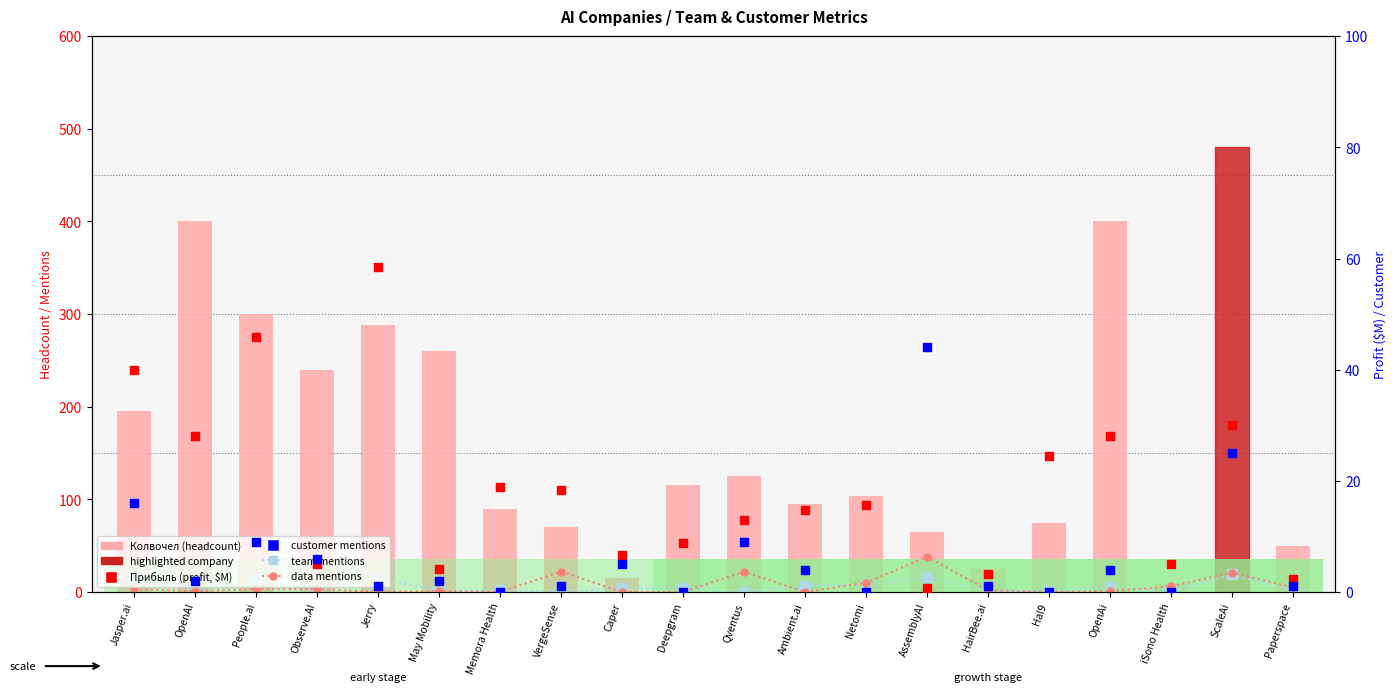

Which series has the largest Y range (max minus min)?

Колвочел (headcount)